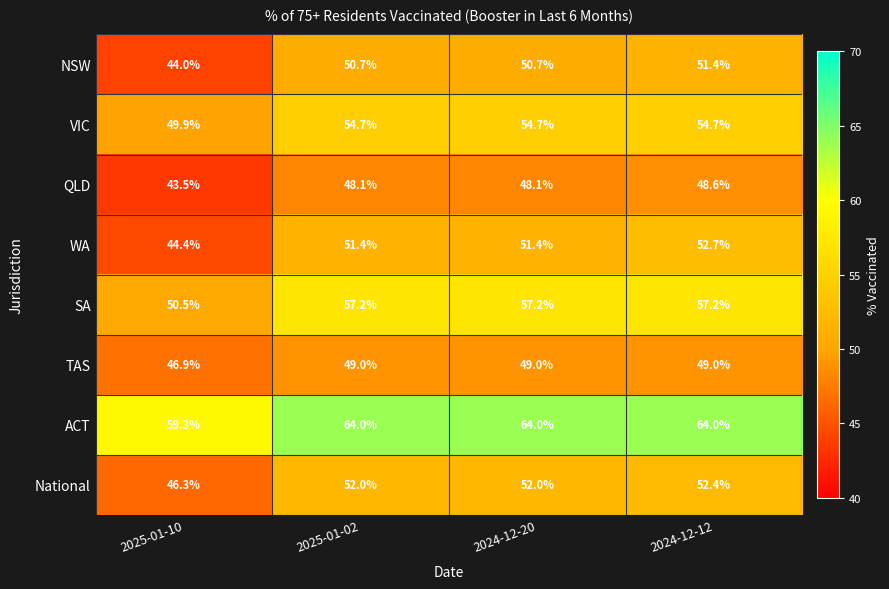

Is it true that NSW equals 72.4 at 2025-01-10?

False